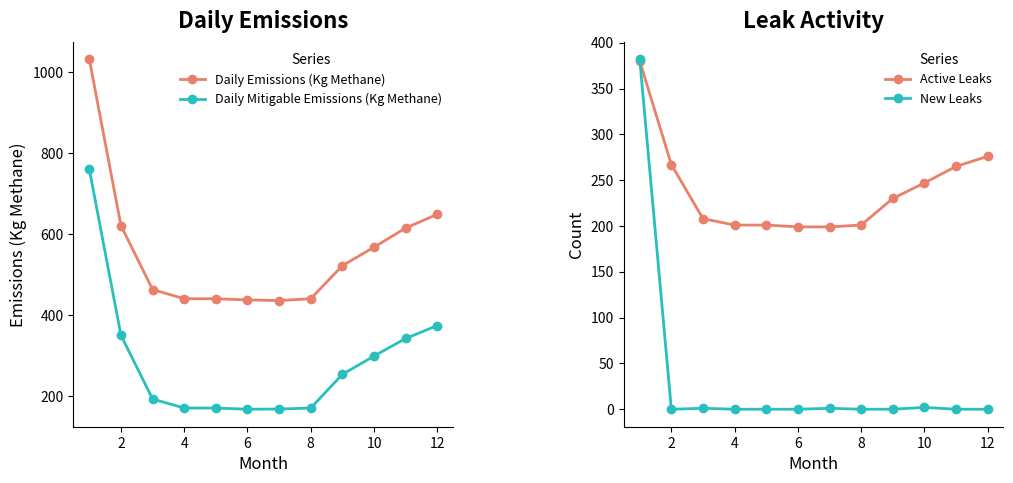

What is the sum of all Daily Emissions (Kg Methane) values?

6671.7